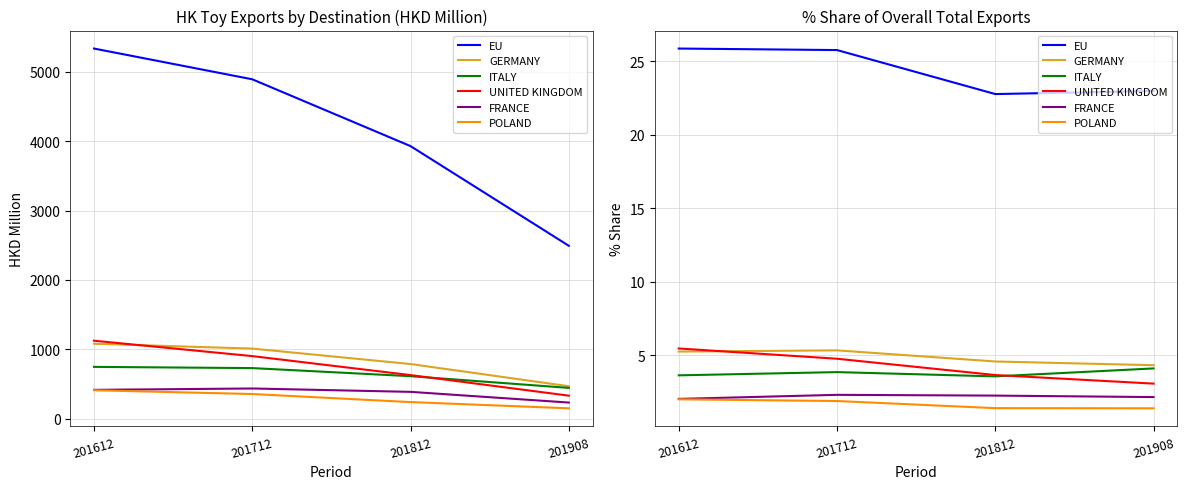

Count the number of categories in the chart.

4